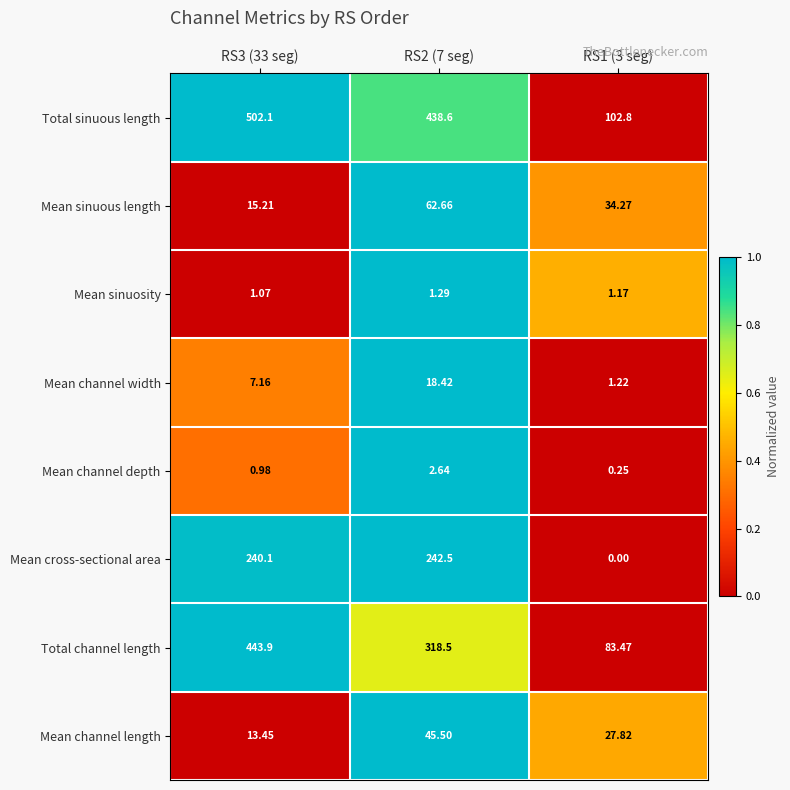

Which series has the widest spread of values?

Total sinuous length